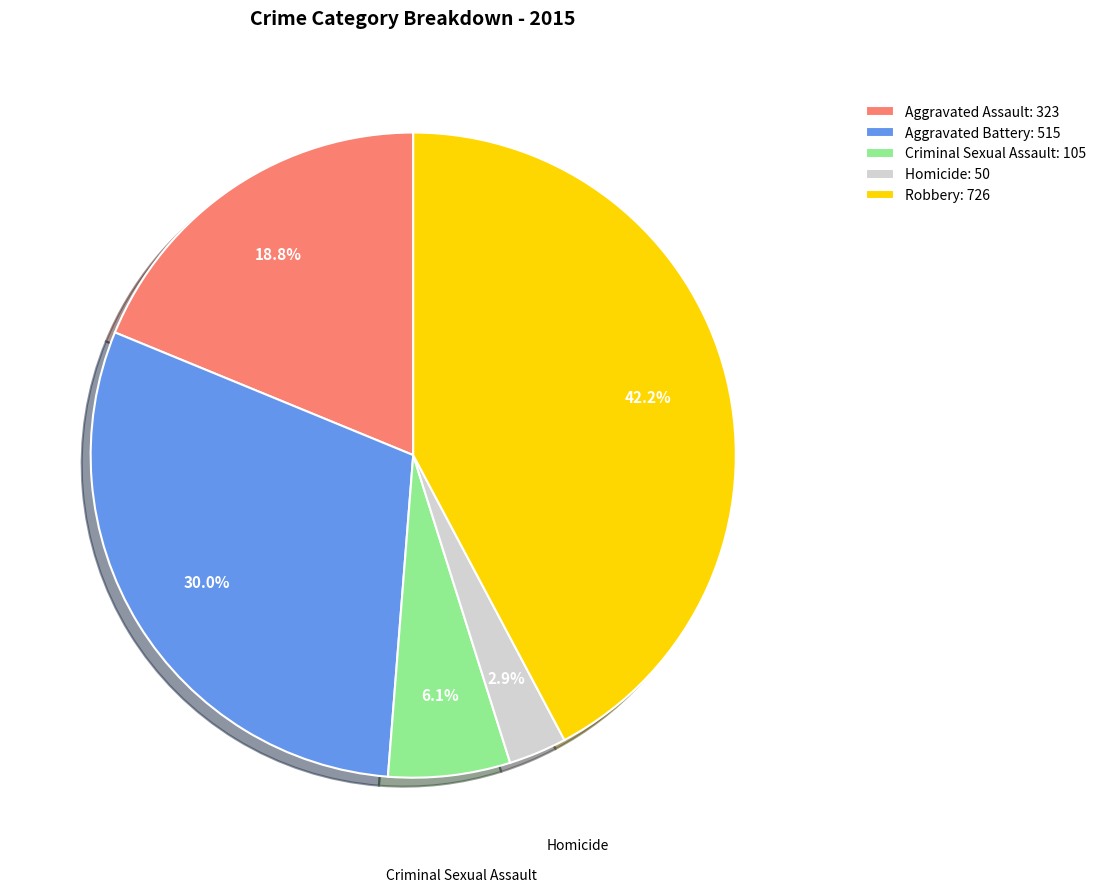

How much of the chart is everything except Criminal Sexual Assault?

93.9%